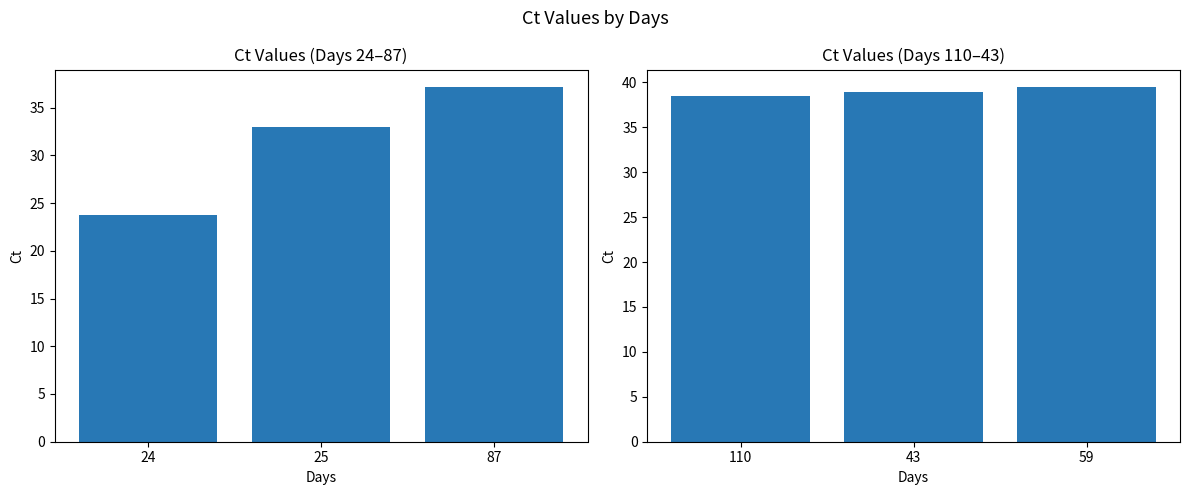

True or false: the data shows 38.9 at 43.

True